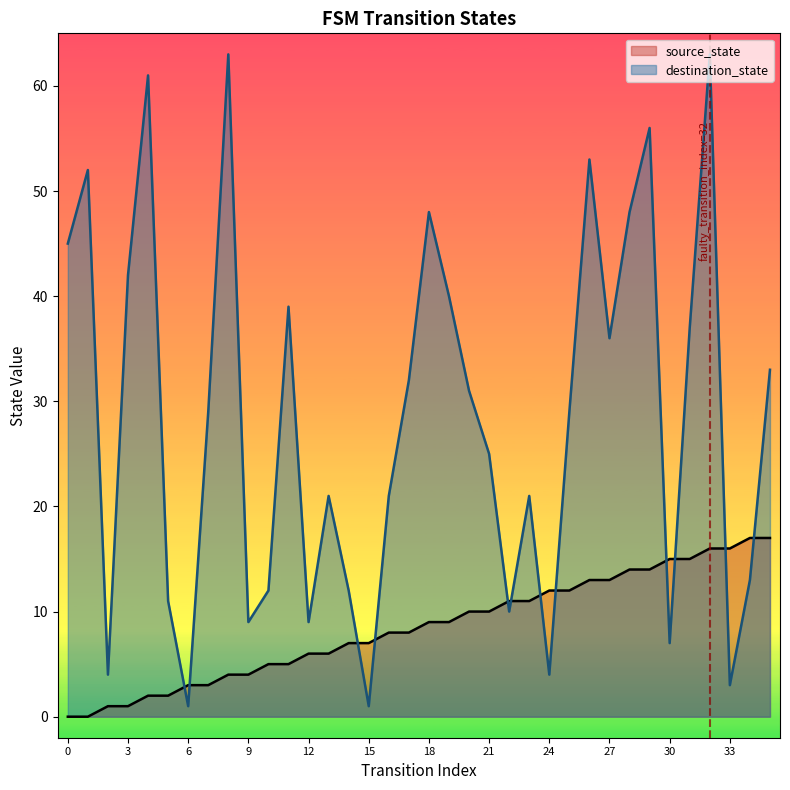

How many data points in source_state are above 9?

16